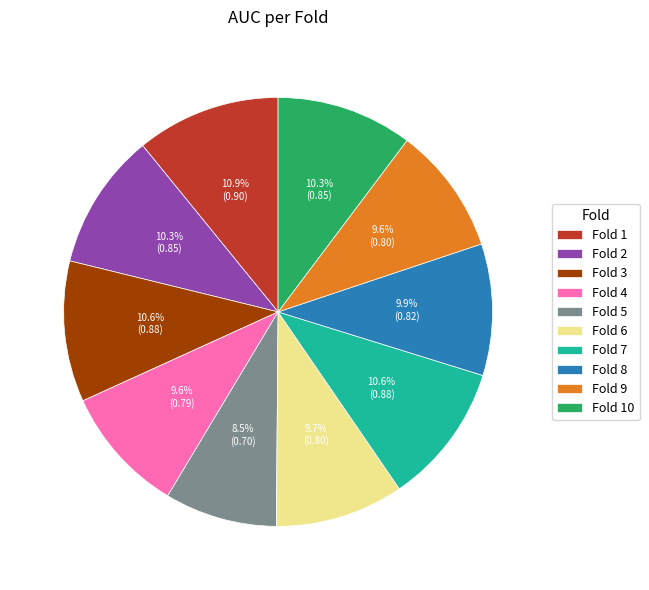

Does Fold 5 account for over 50% of the chart?

No